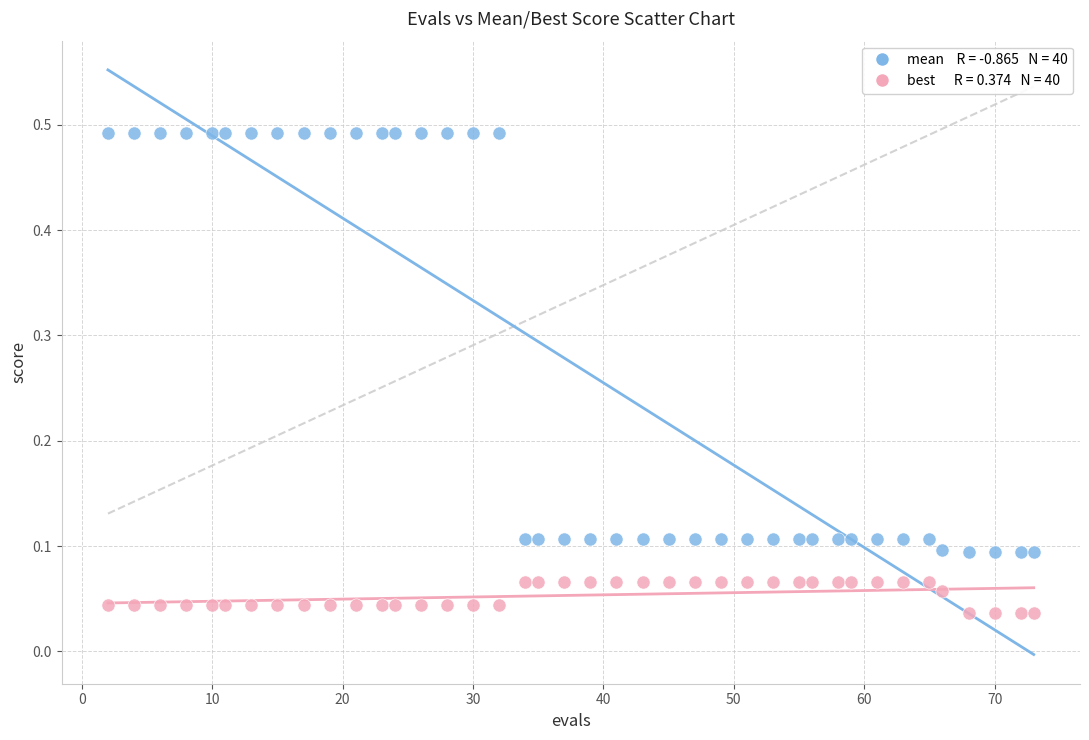

Across all data points, what is the range of X values (max minus min)?

71.0